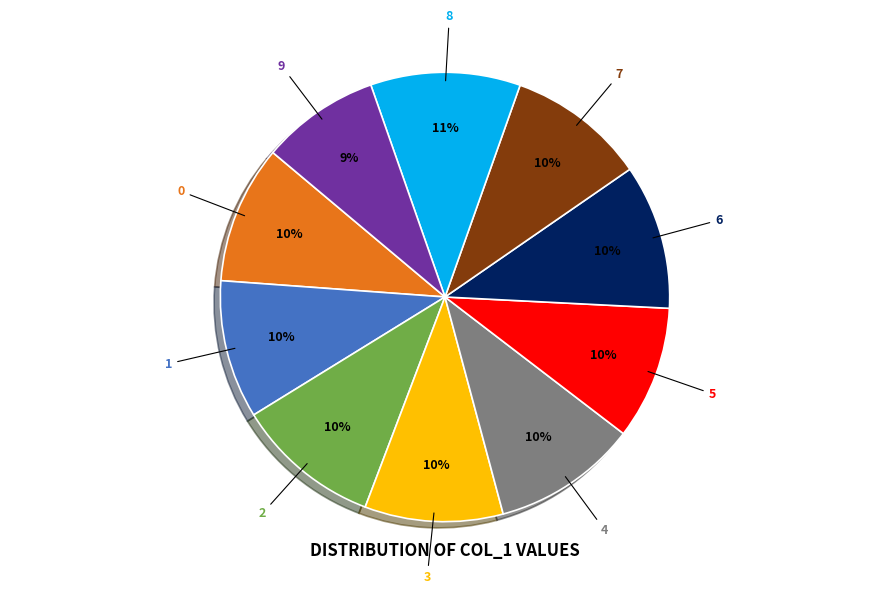

To the nearest percent, what is the average slice percentage?

10%